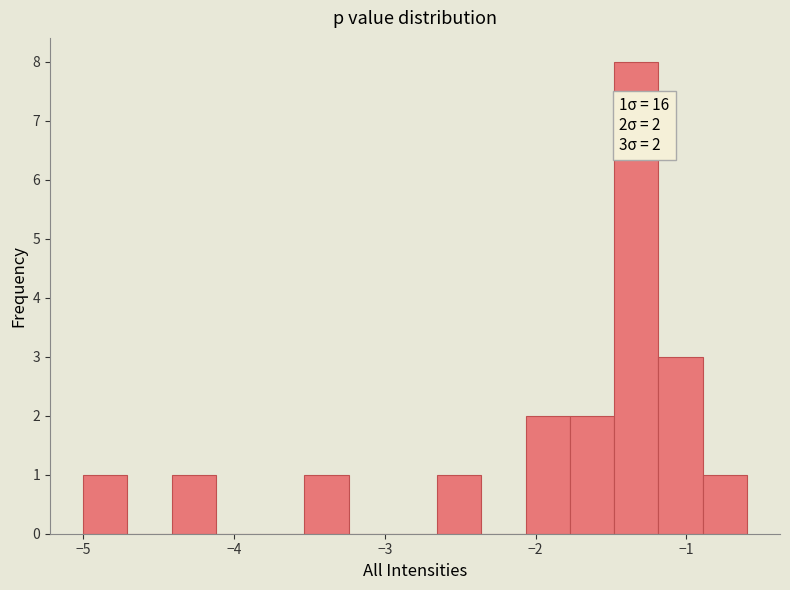

Around what value on the x-axis is the tallest bar? Give the approximate position of its centre, as read against the axis.

-1.3